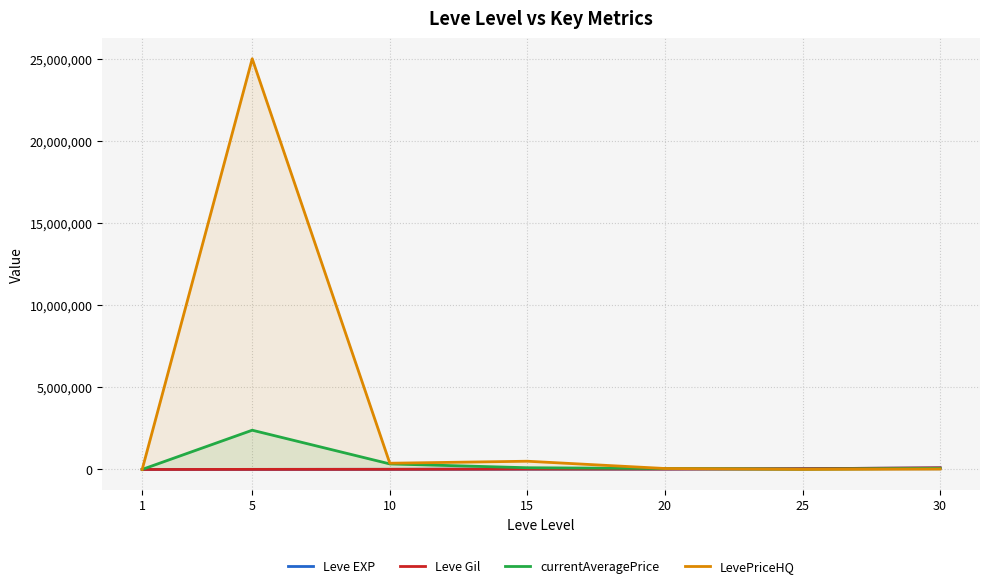

At which label does Leve Gil first exceed 24790?

20